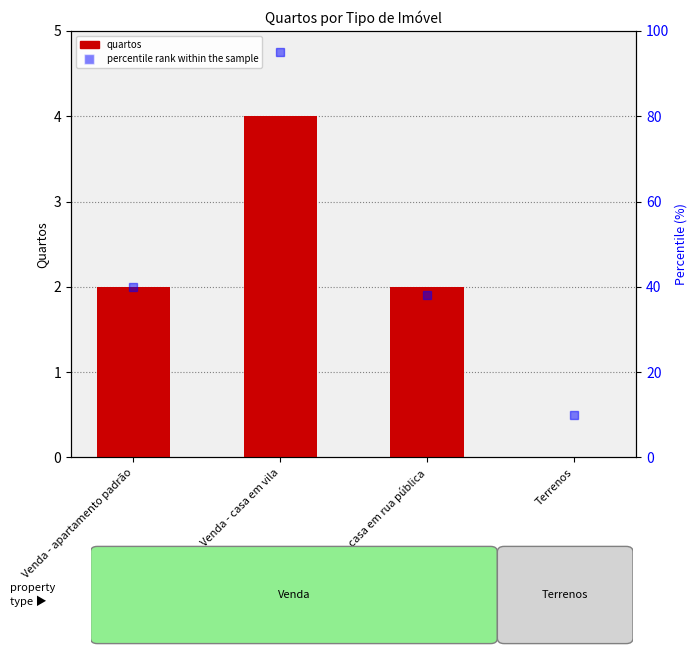

What is the value of the percentile rank within the sample bar at the 1st from the left?

40